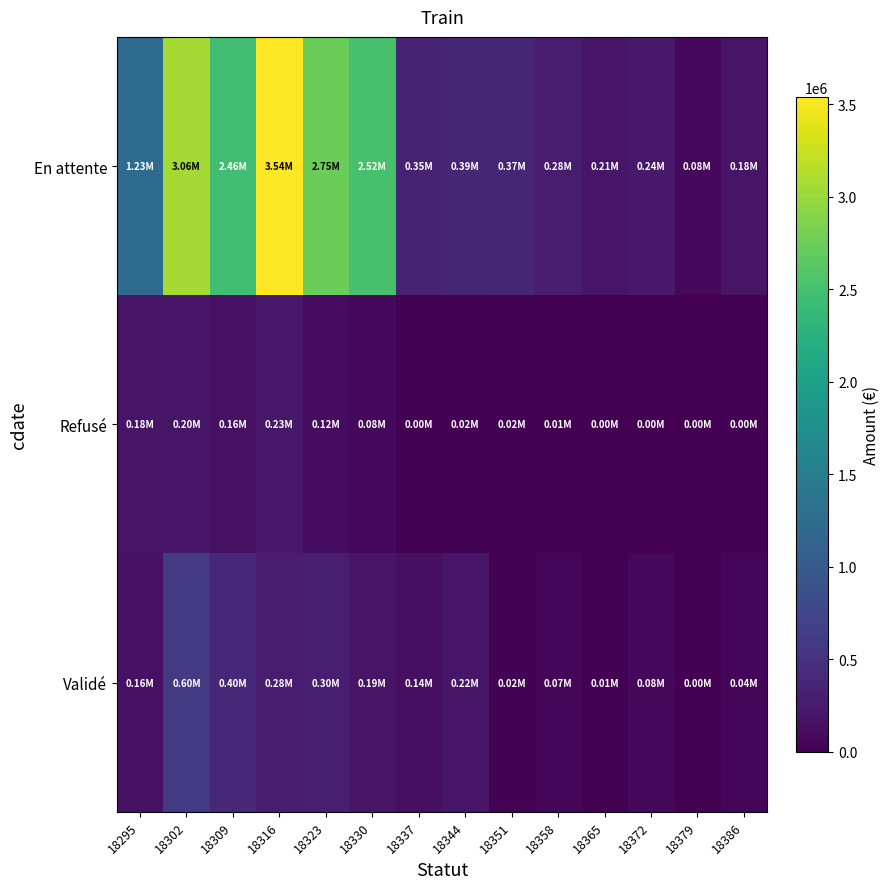

What is the total value across all series at 18337?

500229.5